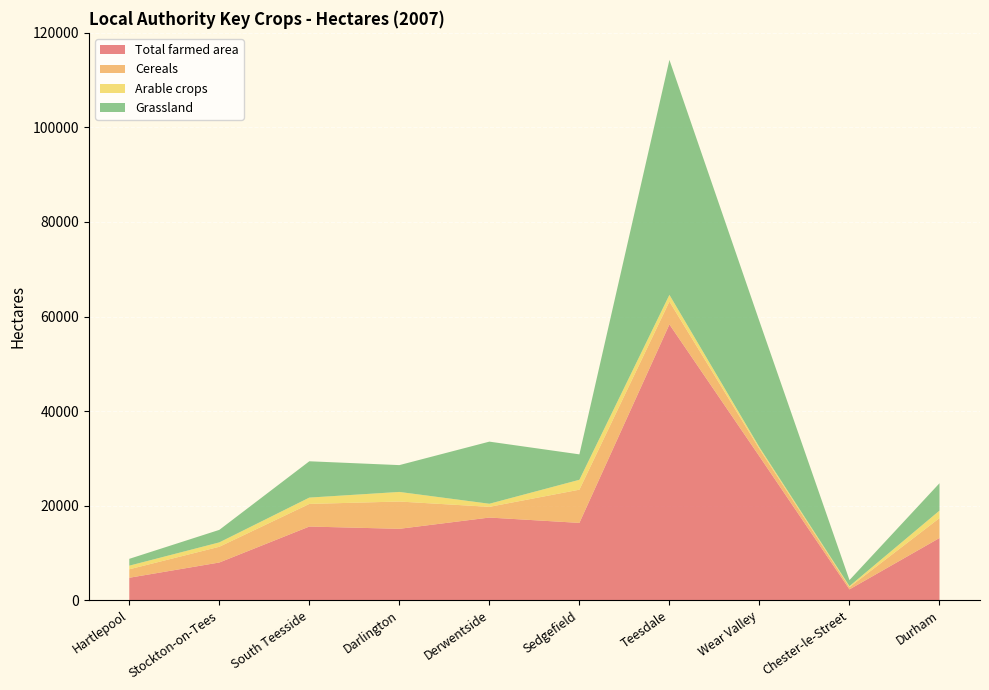

Reading right to left, list all the values displayed in this chart.

Total farmed area: 13139.1	2269.0	30404.3	58330.3	16338.7	17466.4	15084.1	15566.6	7956.9	4730.4
Cereals: 4212.0	467.0	1577.0	4833.1	7027.2	2266.4	5774.8	4784.3	3330.8	1794.8
Arable crops: 1583.9	220.1	353.9	1426.3	2093.3	655.6	2029.8	1340.4	926.3	761.0
Grassland: 5793.8	1281.1	26648.3	49707.4	5378.0	13141.1	5674.5	7683.1	2647.8	1448.6